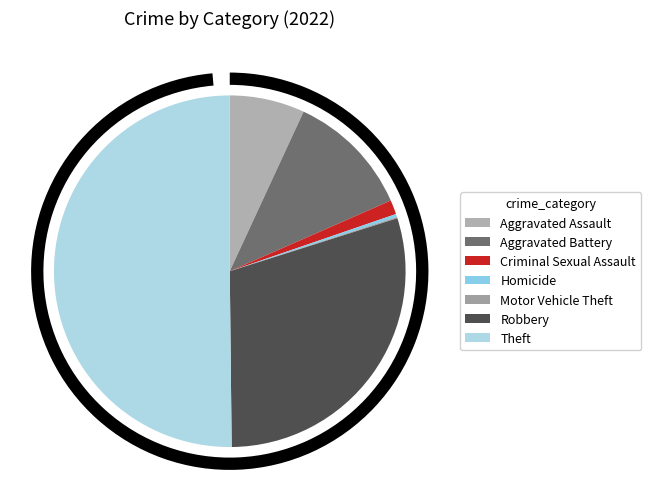

Rank the categories by value from lowest to highest.

Motor Vehicle Theft, Homicide, Criminal Sexual Assault, Aggravated Assault, Aggravated Battery, Robbery, Theft